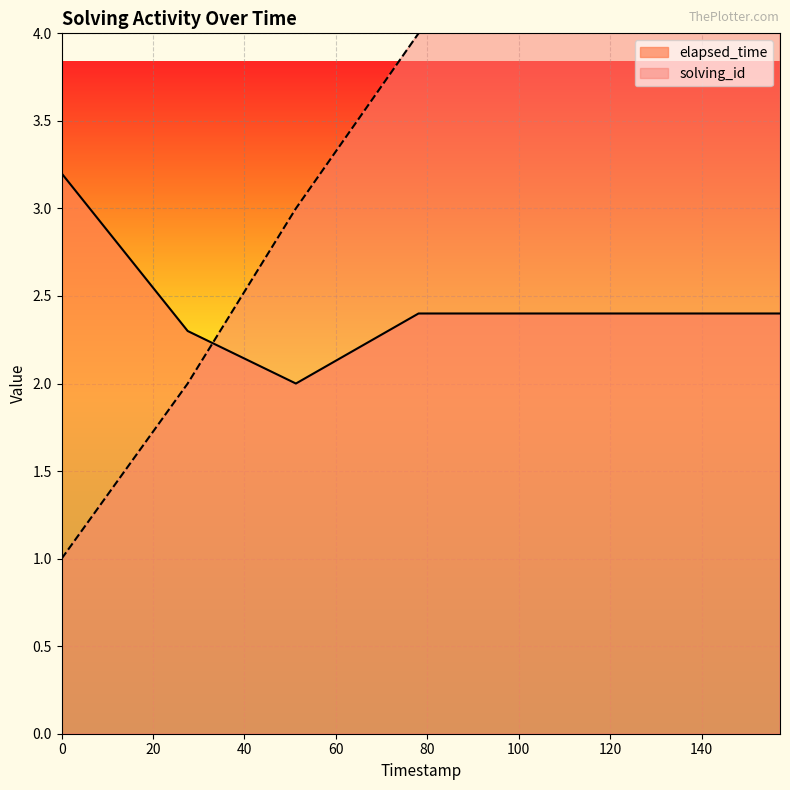

Which series has the largest total across all categories?

solving_id